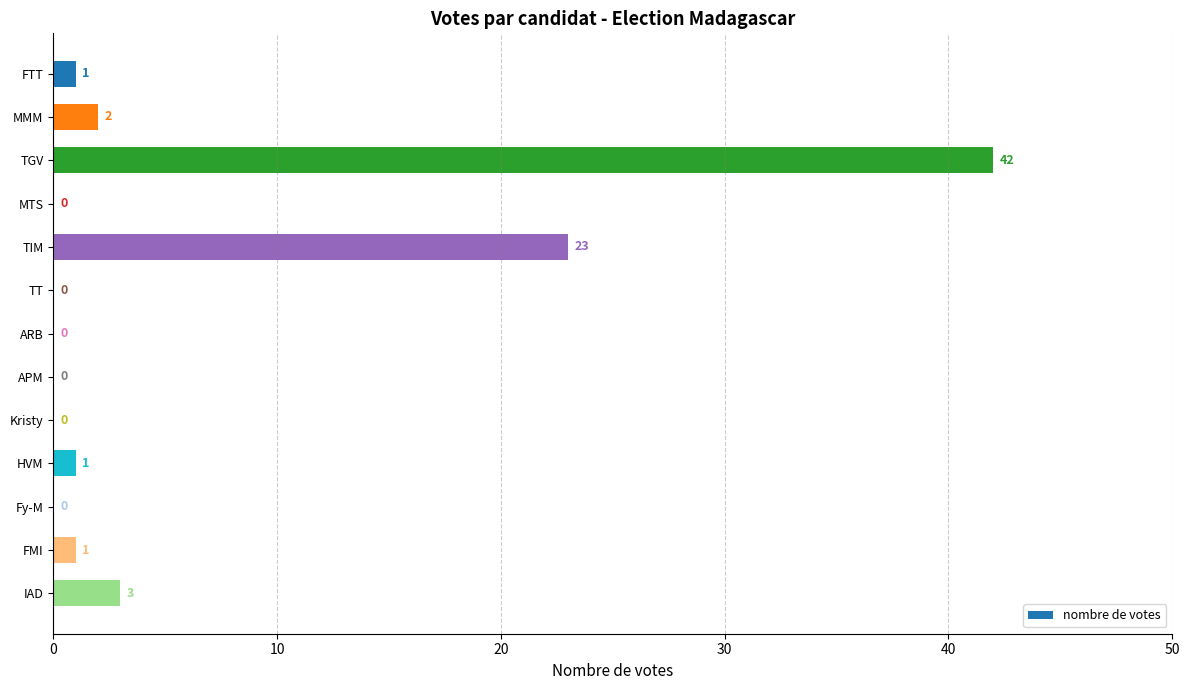

How many values are above zero?

7